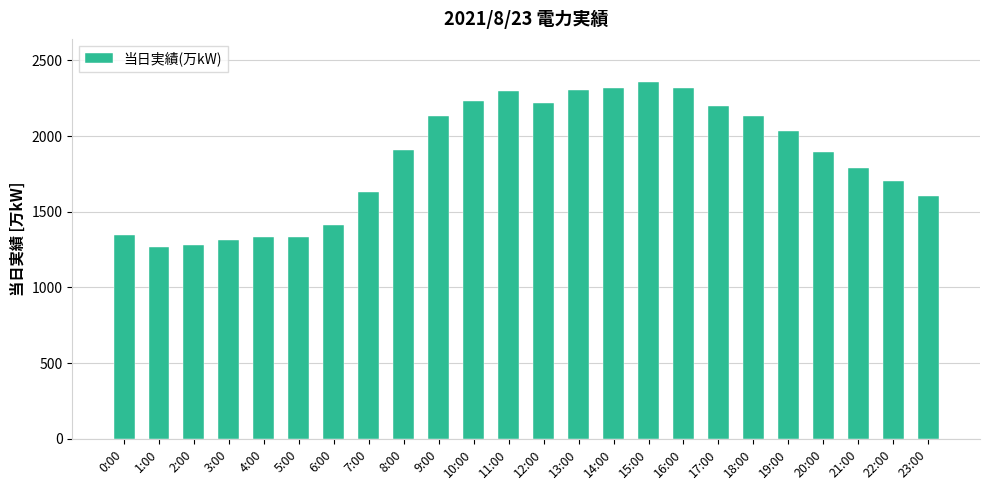

What is the smallest value displayed?

1270